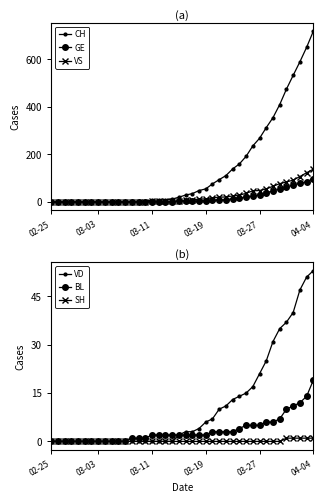

The GE series shows 2 at 25. True or false?

False